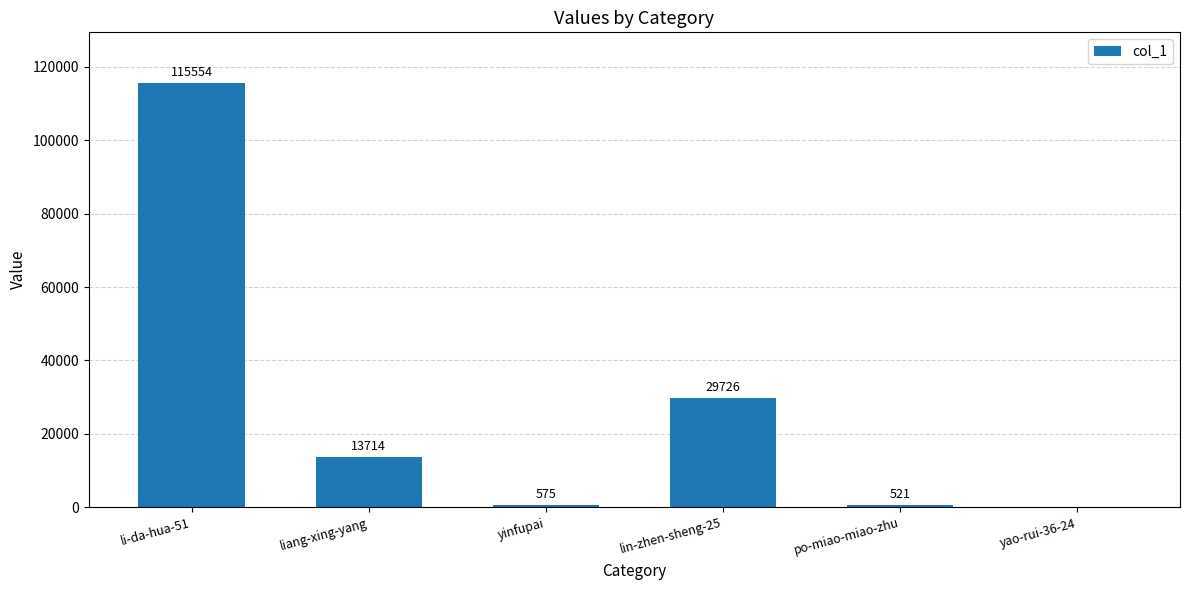

What is the maximum value shown in the chart?

115554